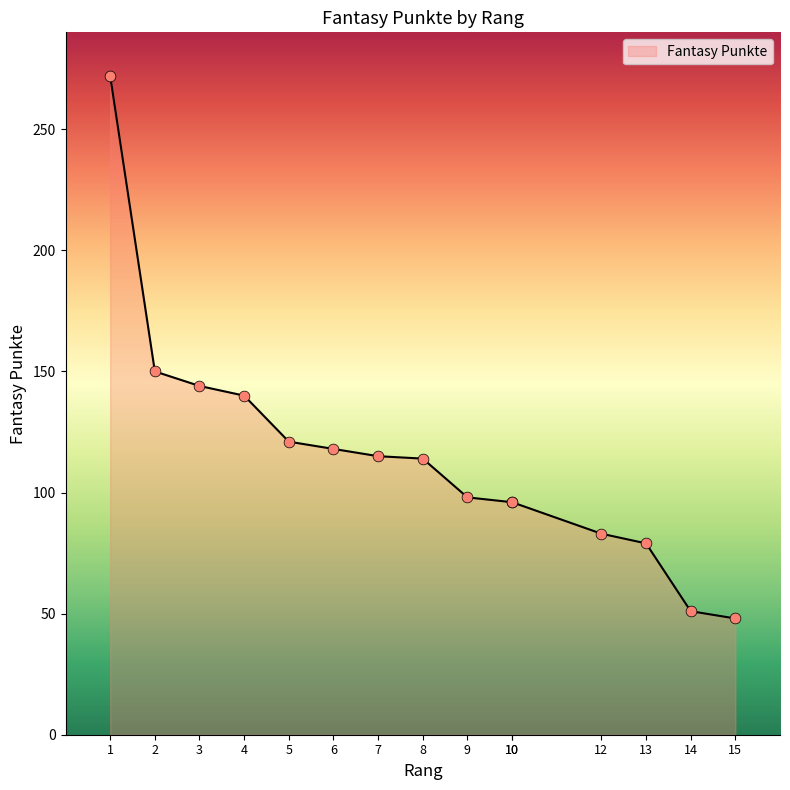

What is the change in value from 3 to 8?

-30